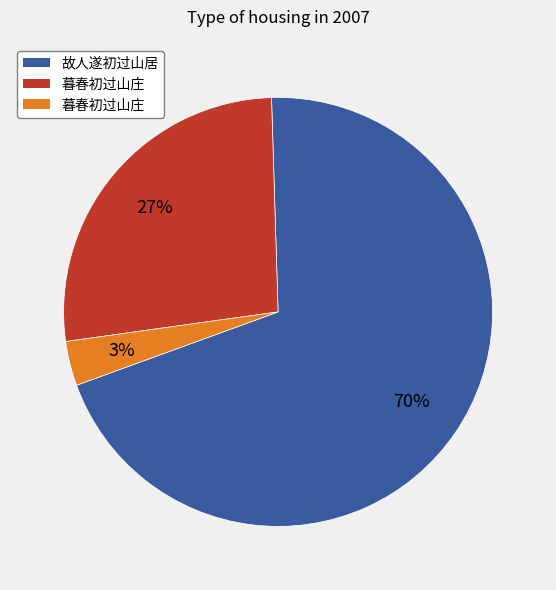

Does any single category account for the majority?

Yes